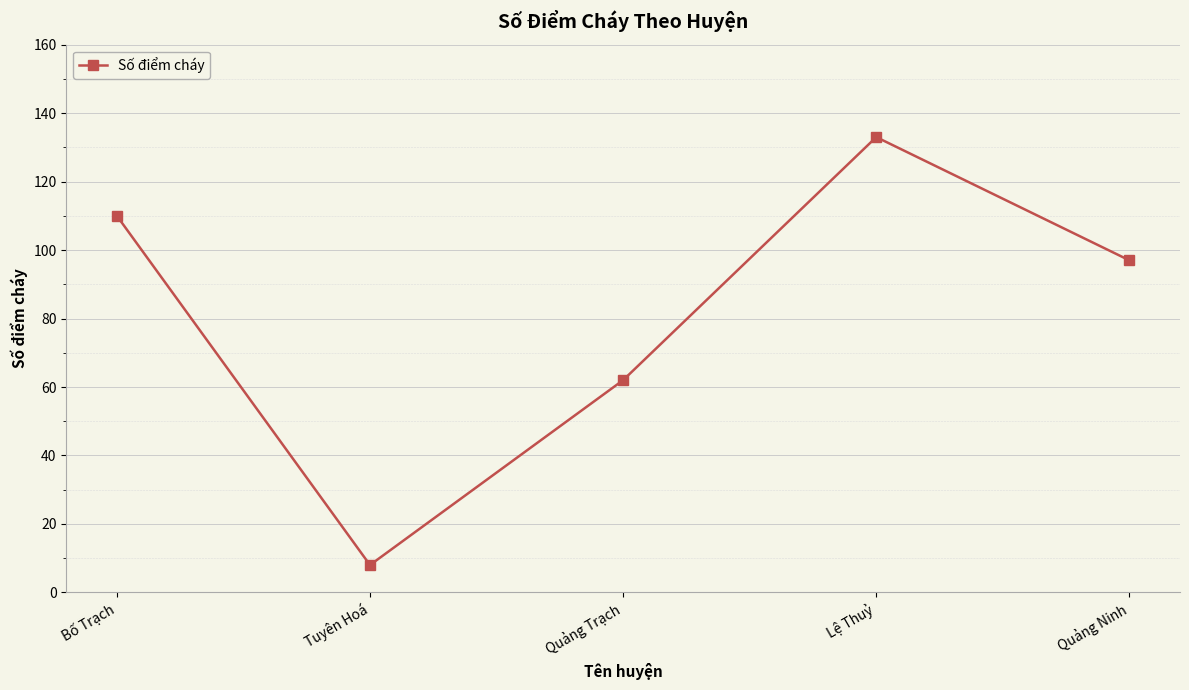

How many lines are shown in the chart?

1